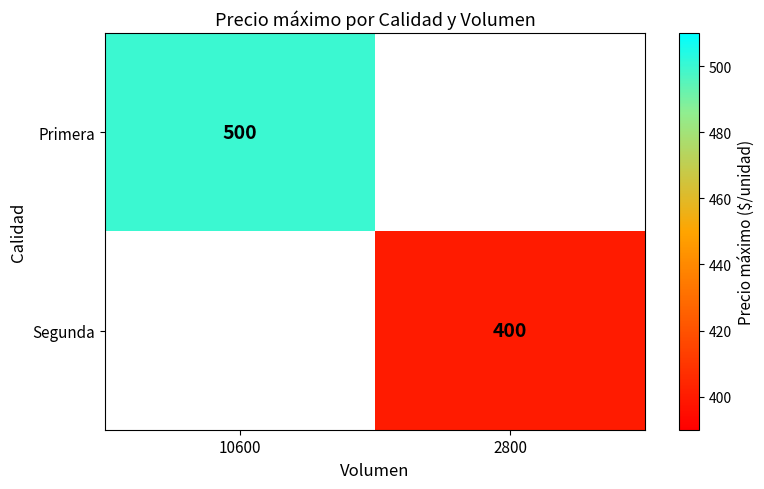

The value of Primera at 10600 is 500. True or false?

True